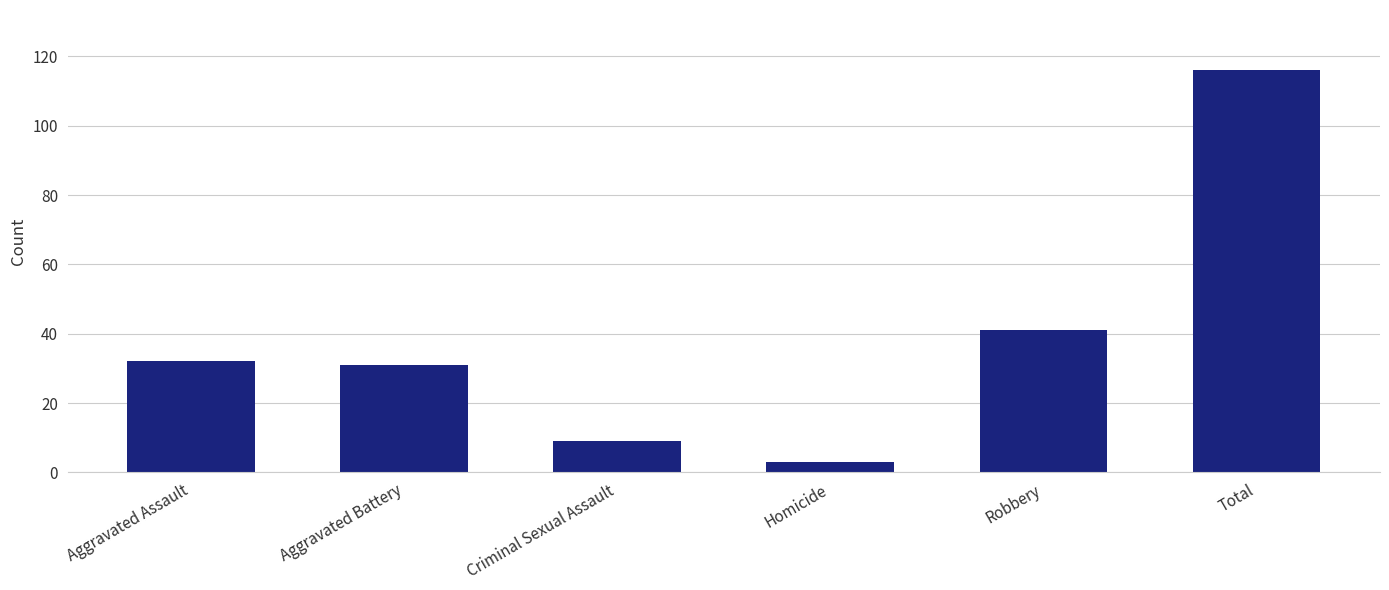

What is the change in value from Aggravated Assault to Total?

+84